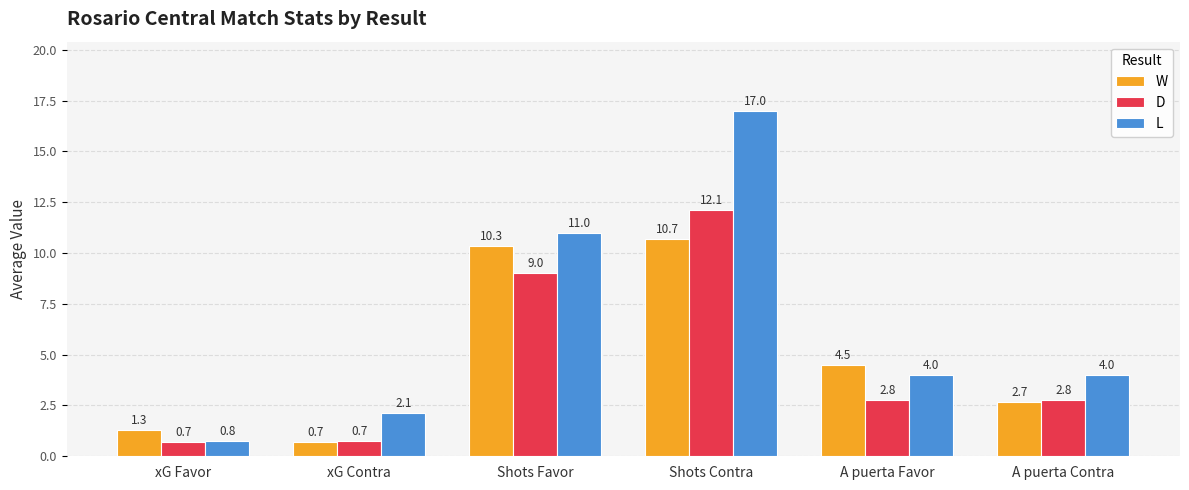

At which label does W first exceed 4?

Shots Favor